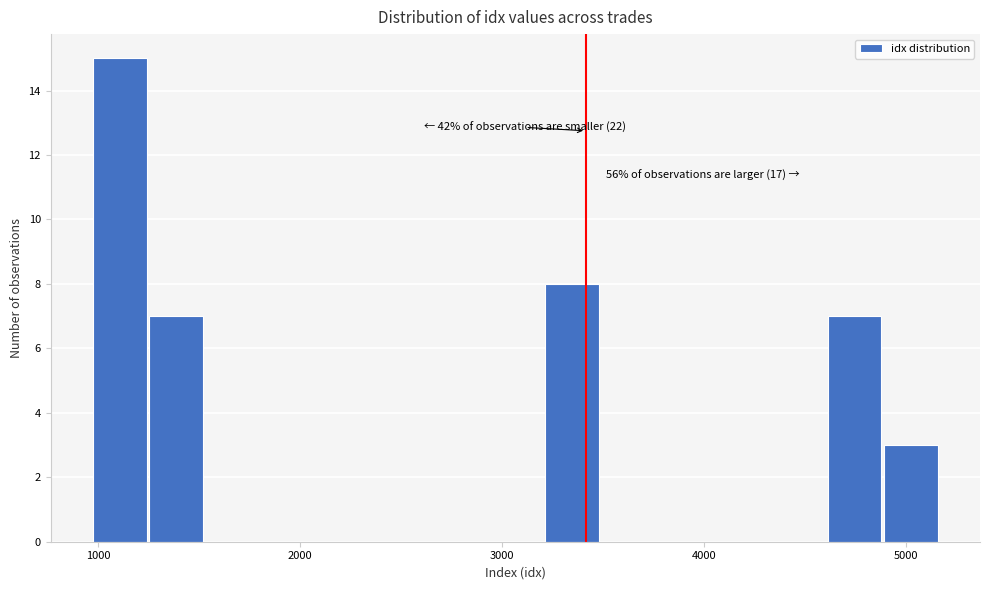

Read against the x-axis, roughly where is the centre of the tallest bar?

1100